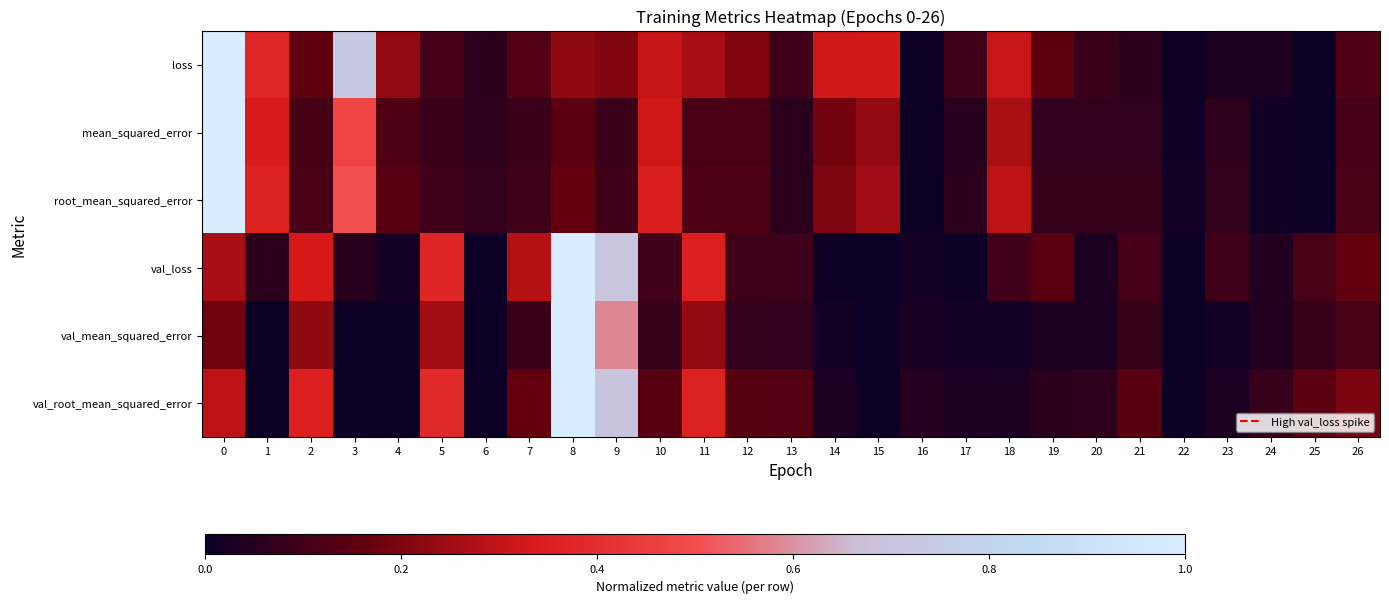

Which series changed the most between 11 and 22?

val_root_mean_squared_error